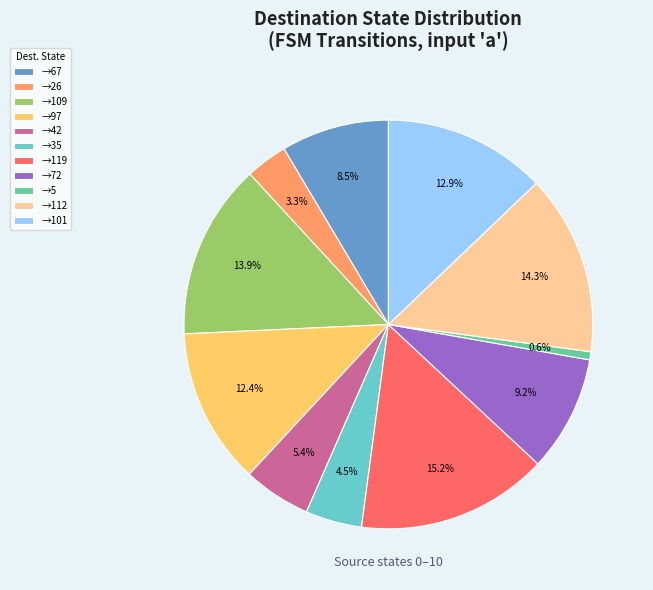

Is there a majority slice in this chart?

No